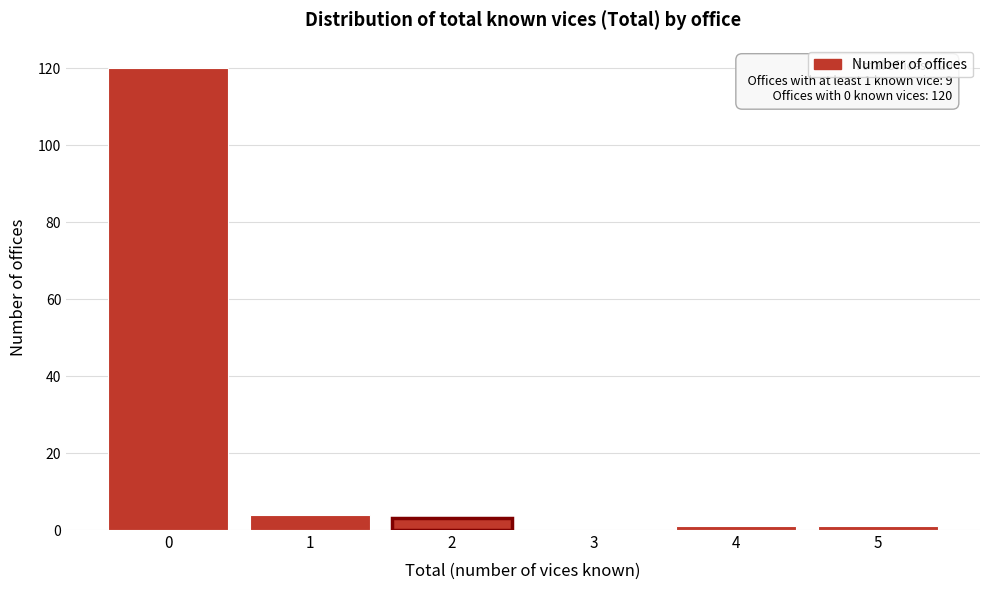

Reading left to right, list all the values displayed in this chart.

0=120	1=4	2=3	3=0	4=1	5=1